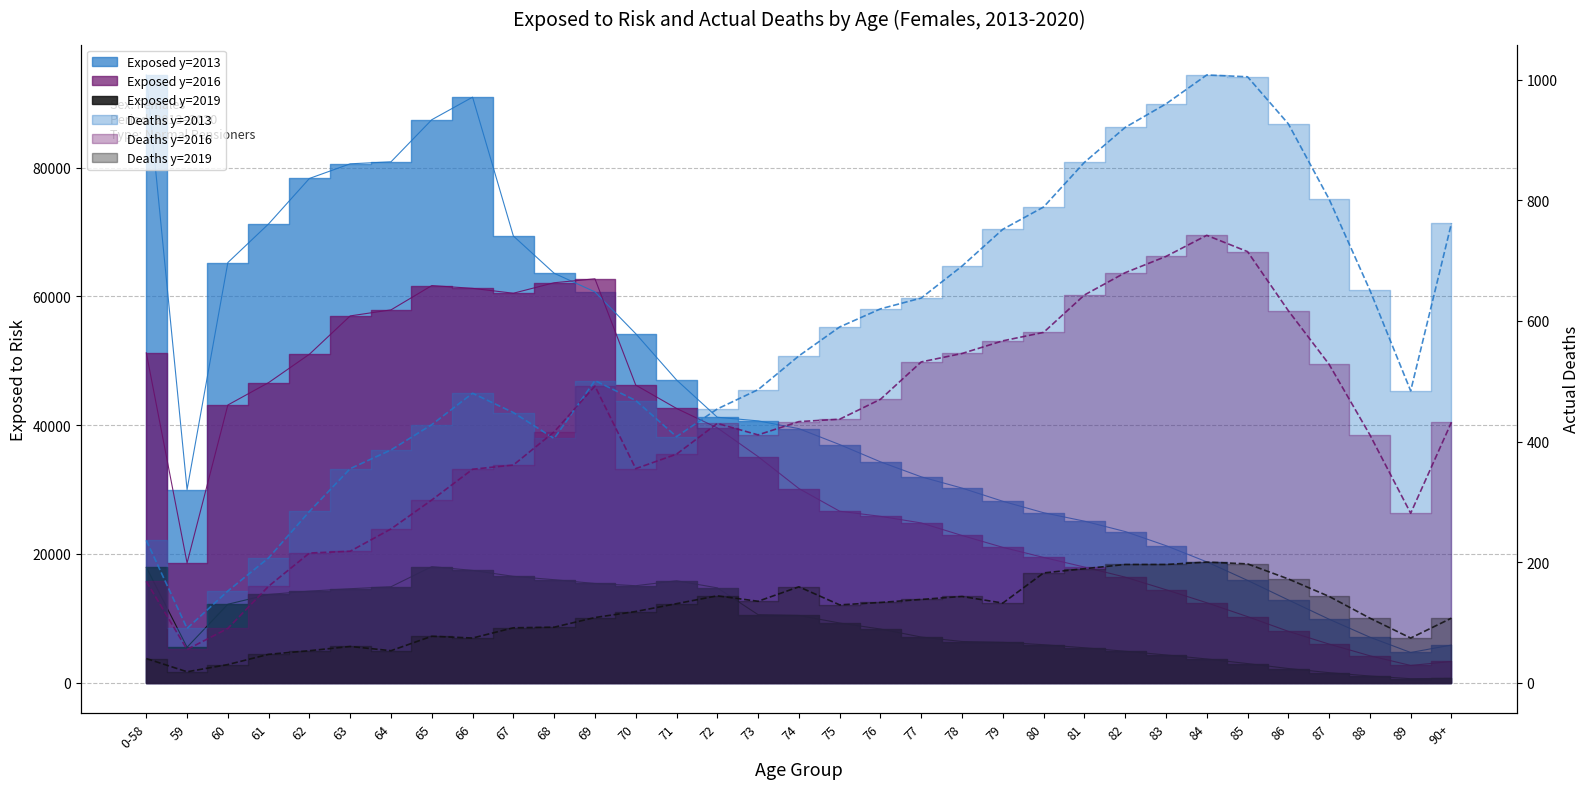

How many interior local valleys does the Deaths y=2016 series have?

4